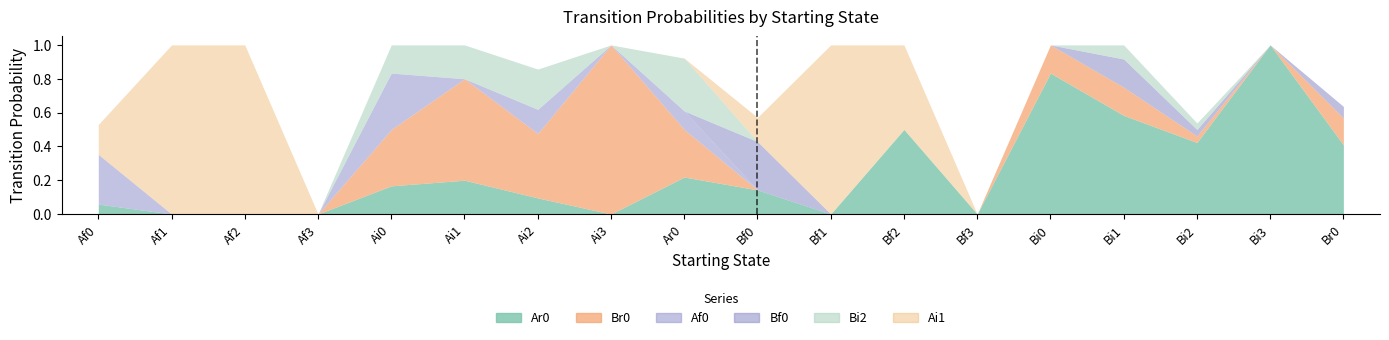

What is the difference between the maximum and minimum values in the Af0 series?

0.3